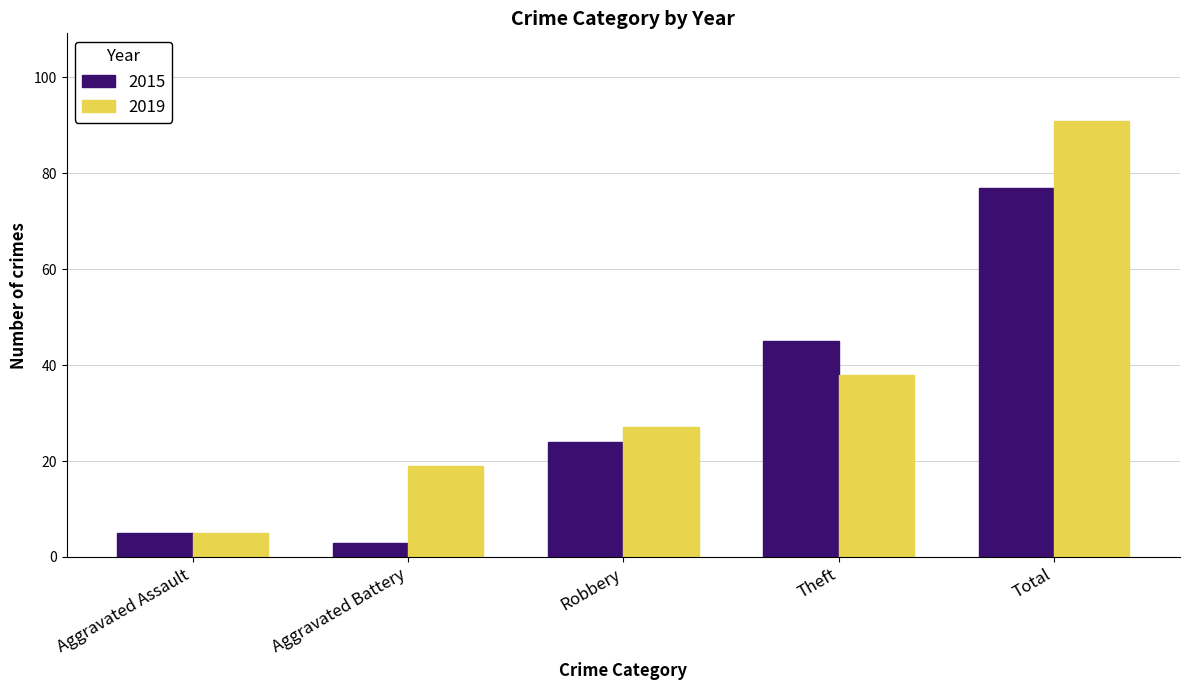

Is it true that 2015 equals 122 at Total?

False